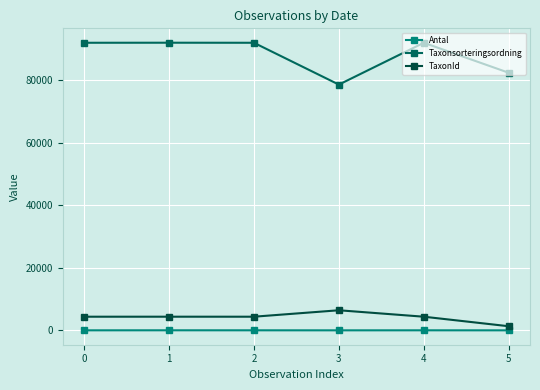

What is the minimum value shown in the chart?

1